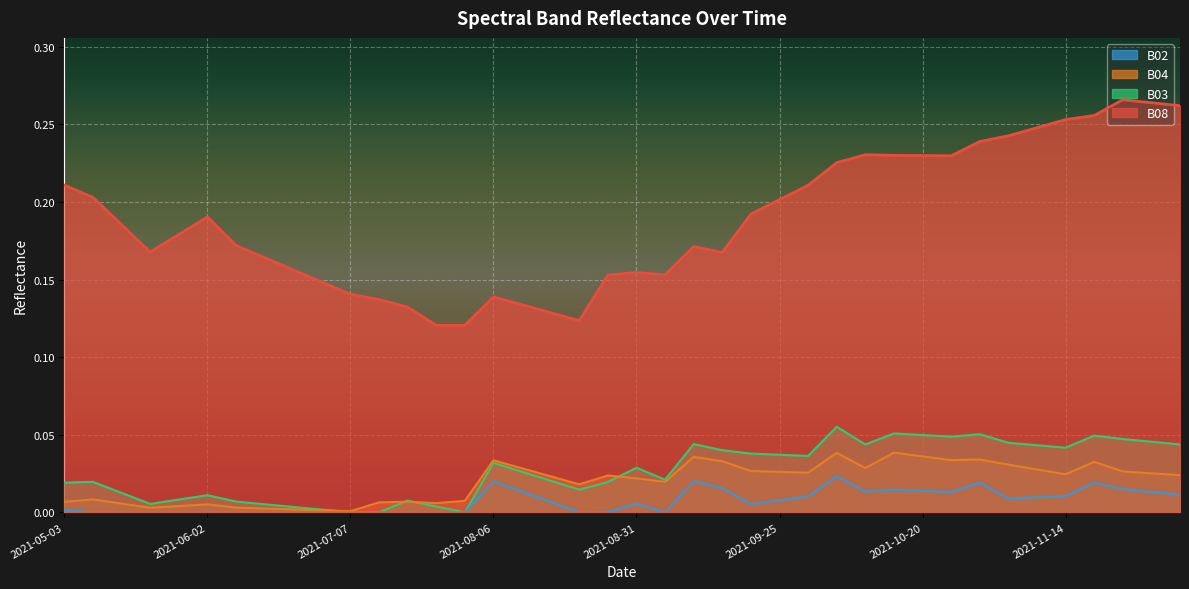

True or false: B02 and B03 cross at least once.

False